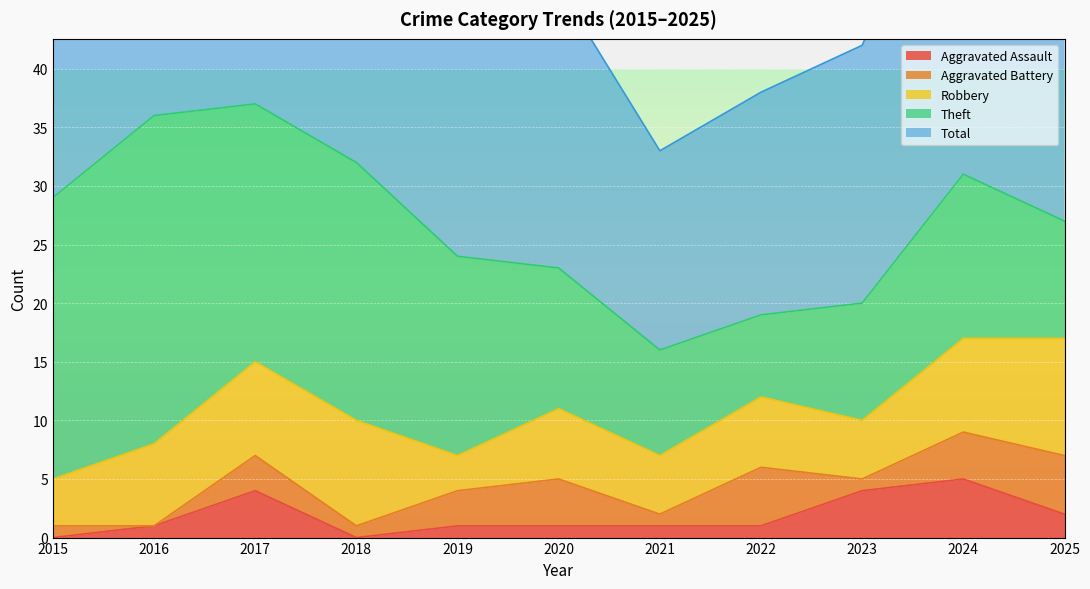

Which category has the lowest value across all series?

2015